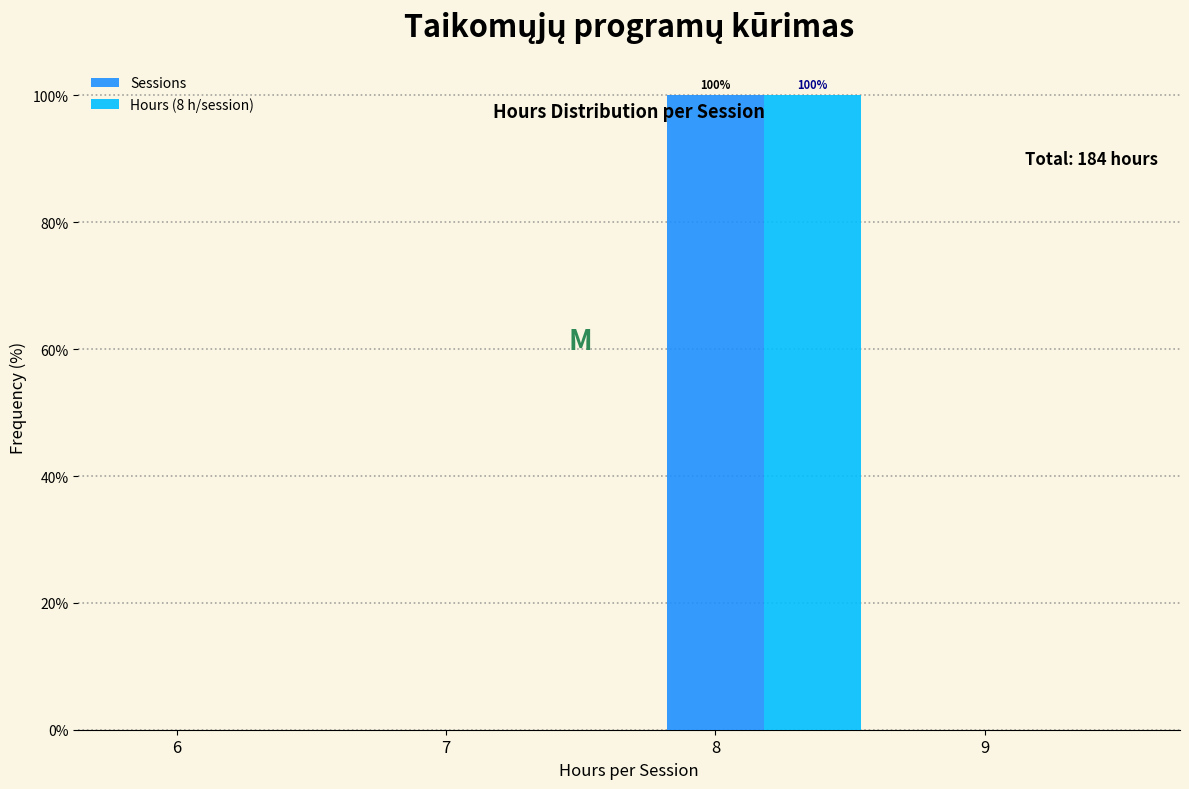

What is the sum of the Hours (8 h/session) values at 9 and 8?

100